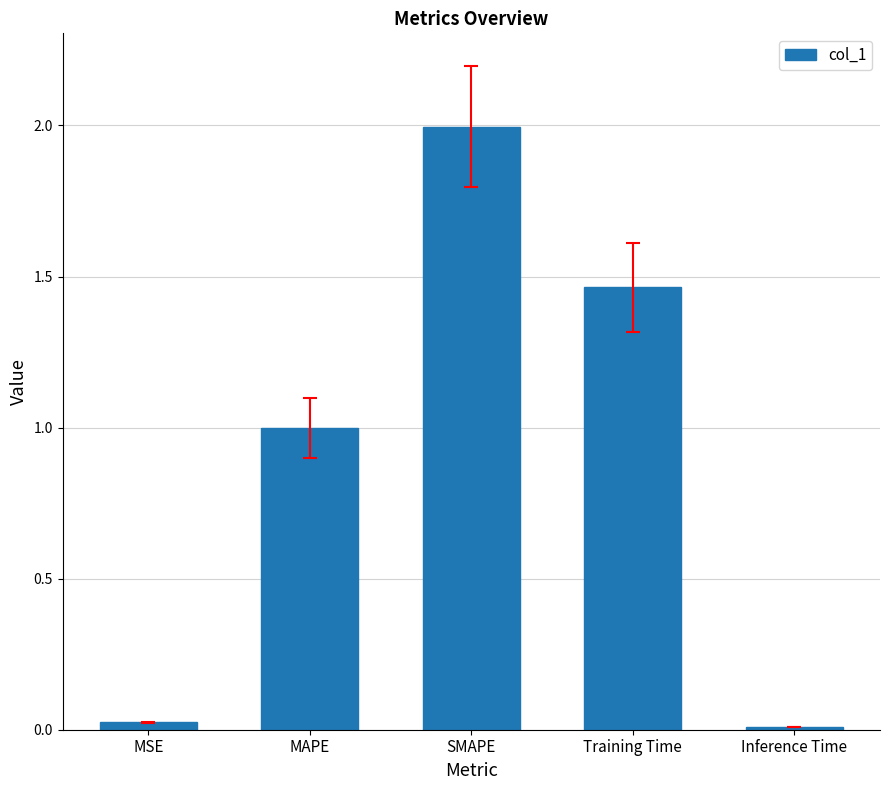

The chart shows a value of 0.0 at Inference Time. True or false?

True